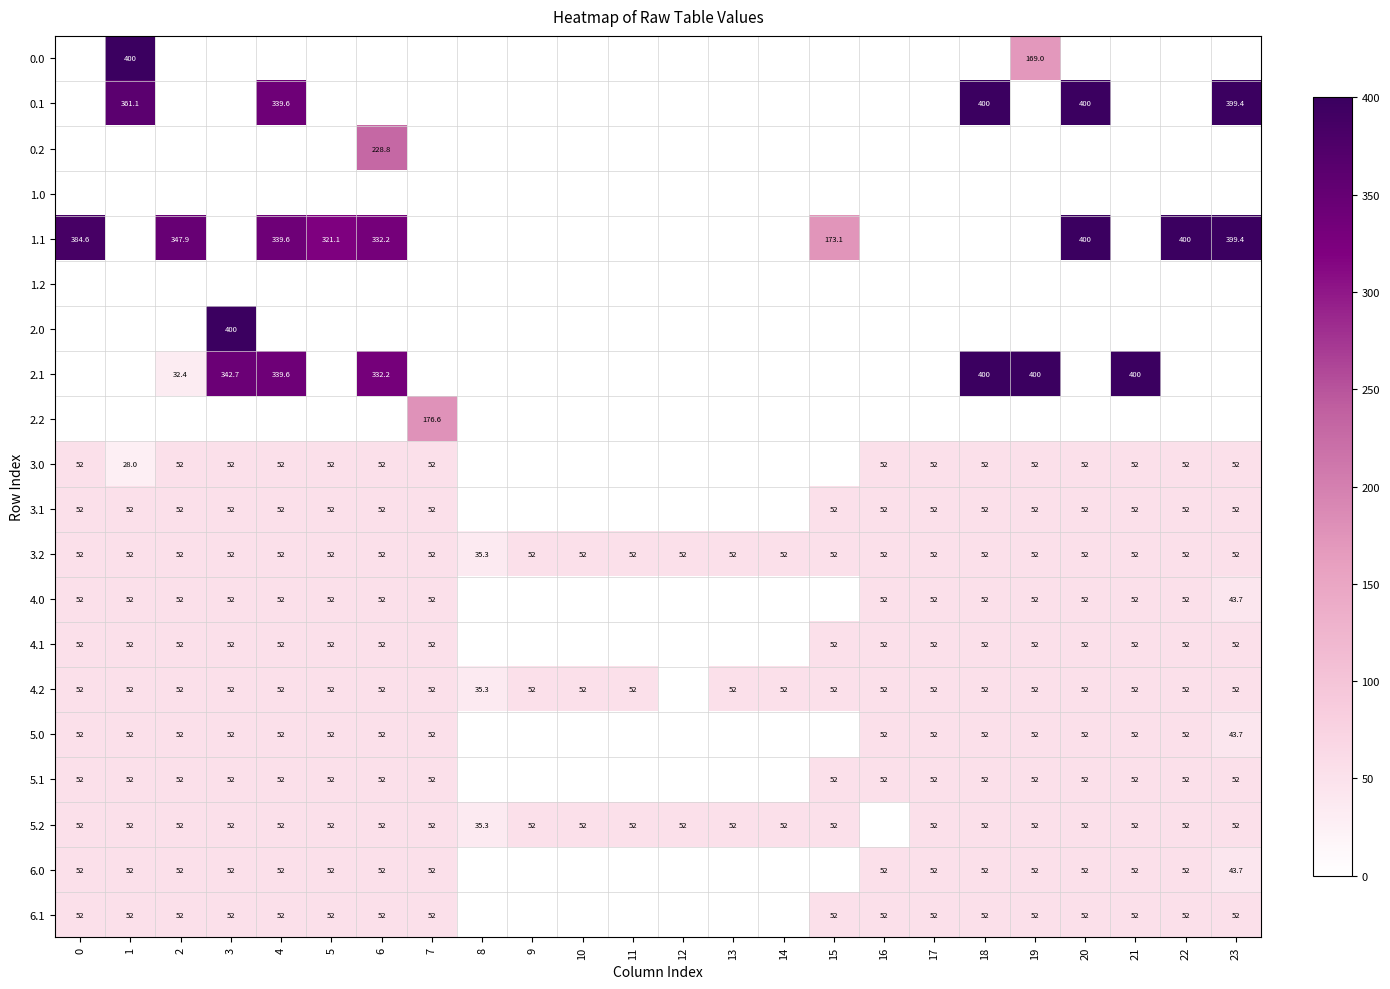

What is the sum of the 3.0 values at 4 and 2?

104.0